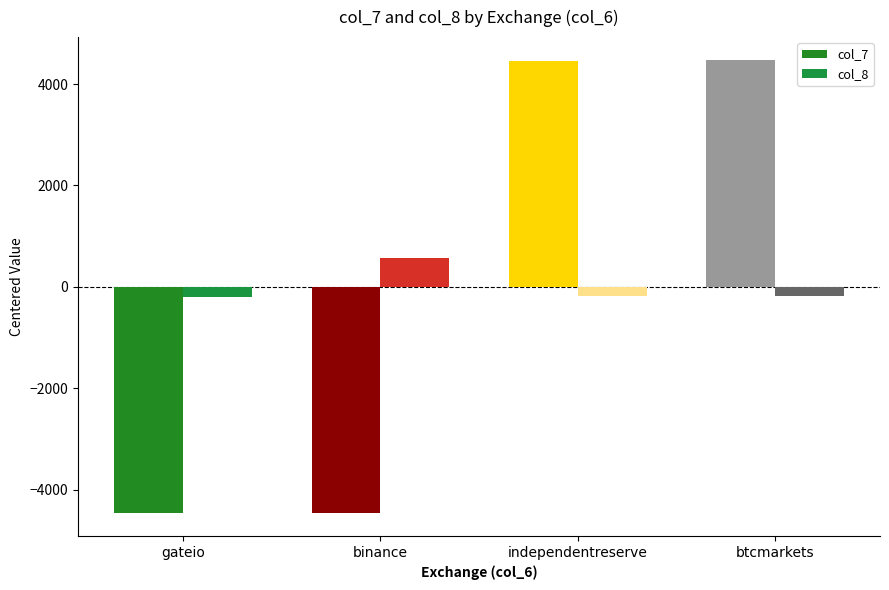

Which series has the largest total across all categories?

col_7